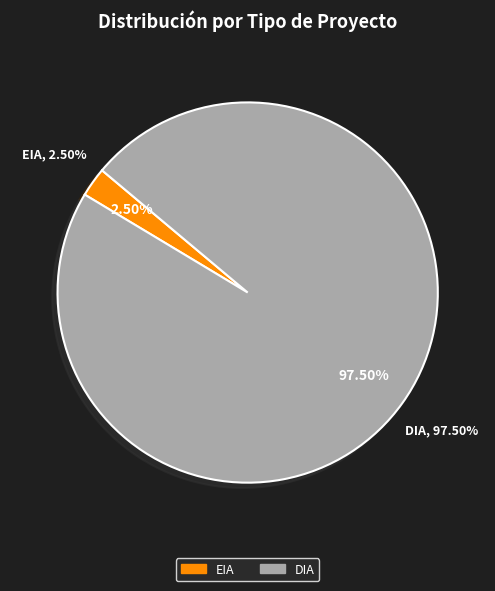

Which category has the biggest portion of the pie?

DIA